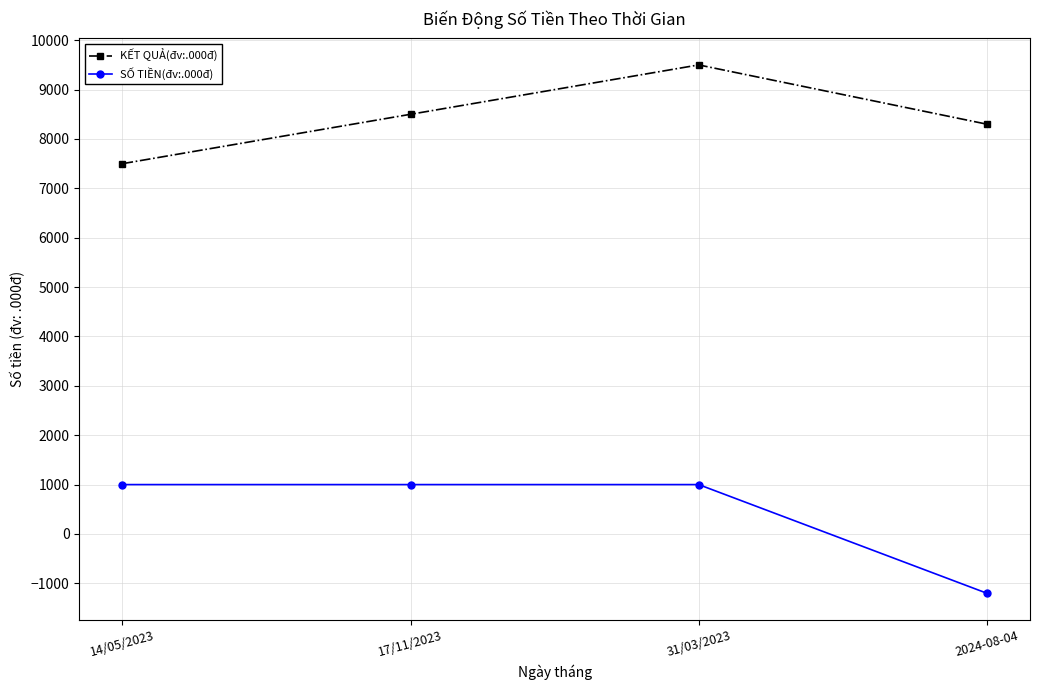

List the series in order of their overall mean, lowest first.

SỐ TIỀN(đv:.000đ), KẾT QUẢ(đv:.000đ)